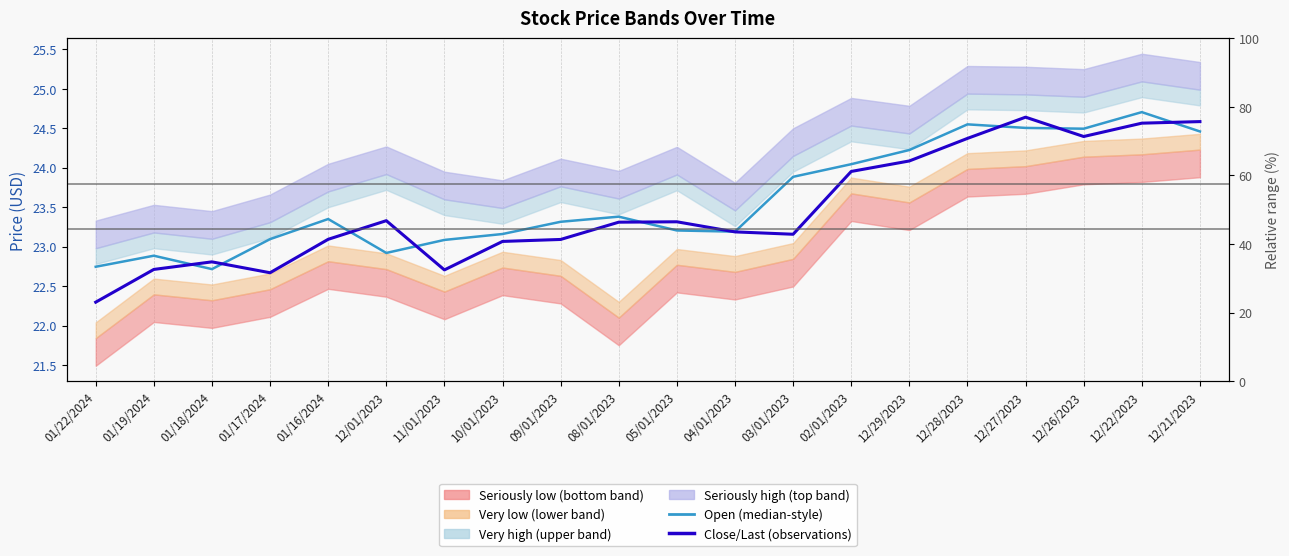

Which has a higher value, 09/01/2023 or 11/01/2023?

09/01/2023